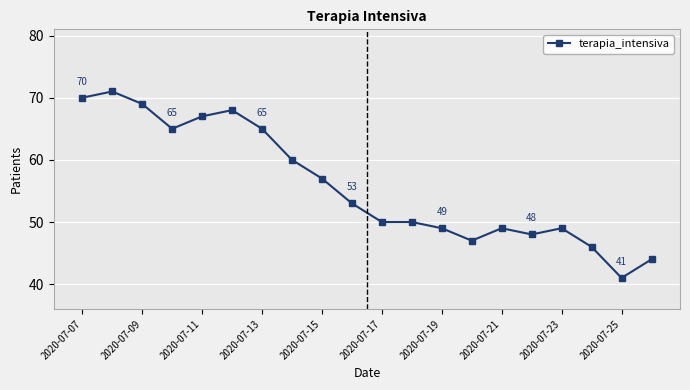

True or false: there are more than 2 points higher than both neighbors.

True